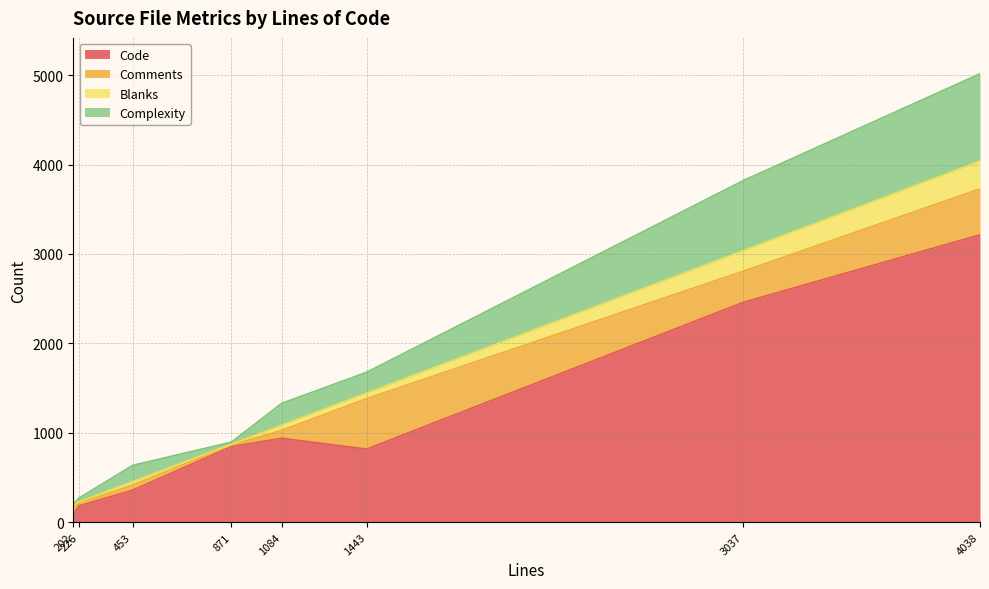

Which category has the highest value in the Code series?

4038